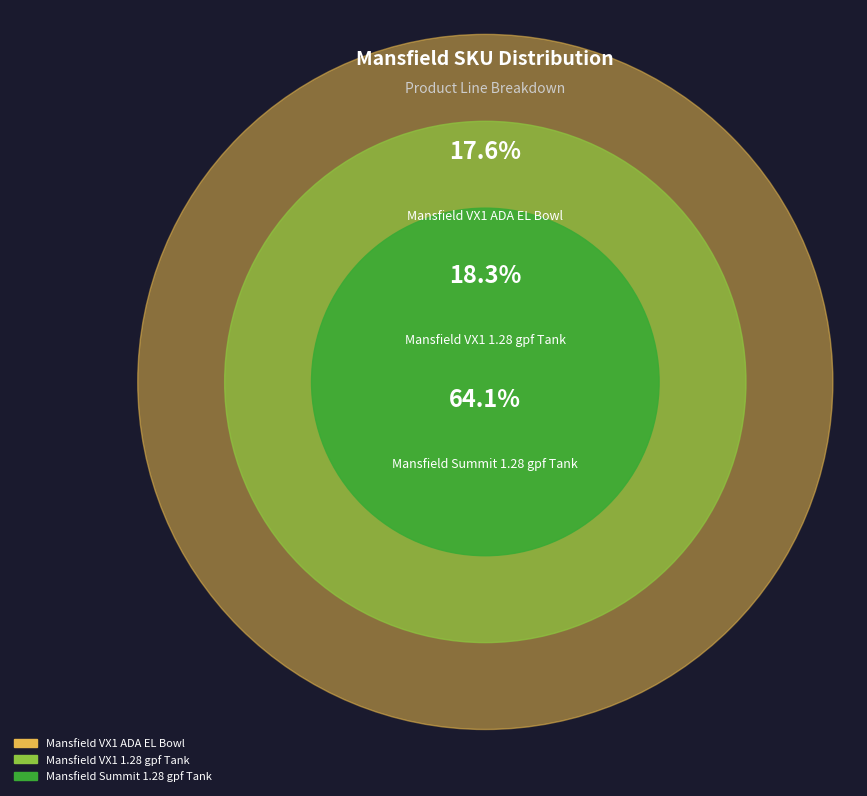

Is the sum of 377010000 and 107380000 greater than half?

Yes